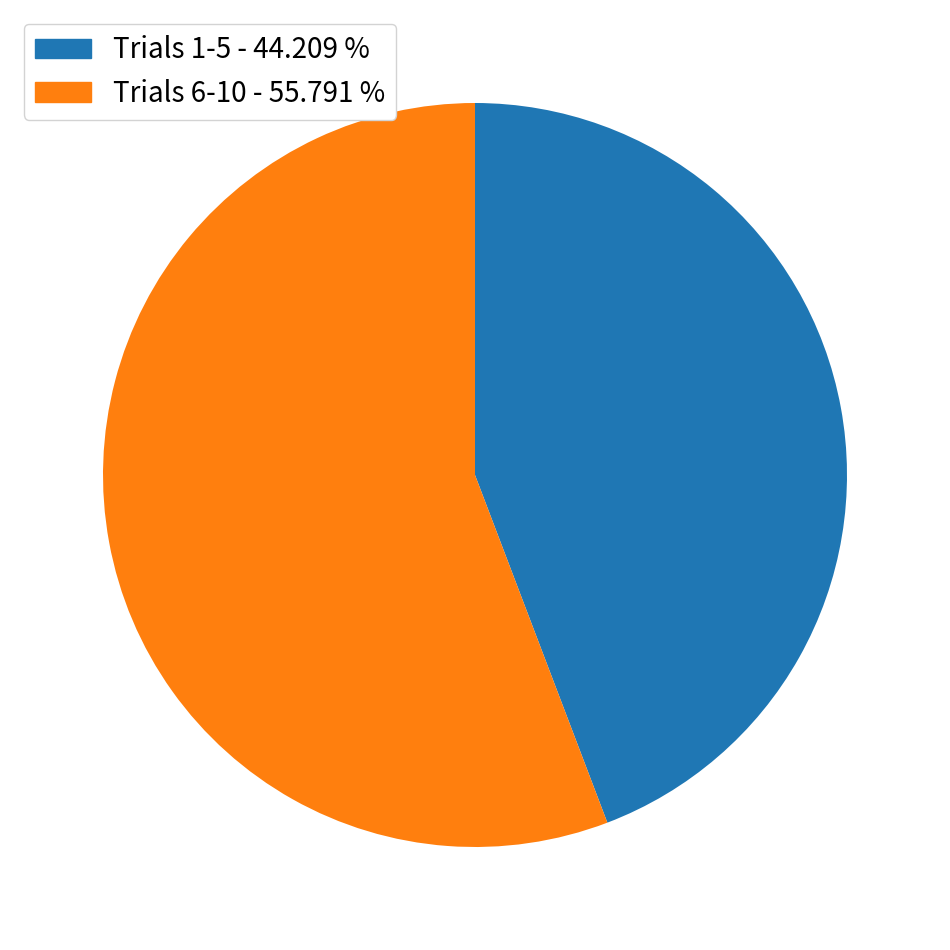

Rank the categories by value from lowest to highest.

Trials 1-5 - 44.209 %, Trials 6-10 - 55.791 %